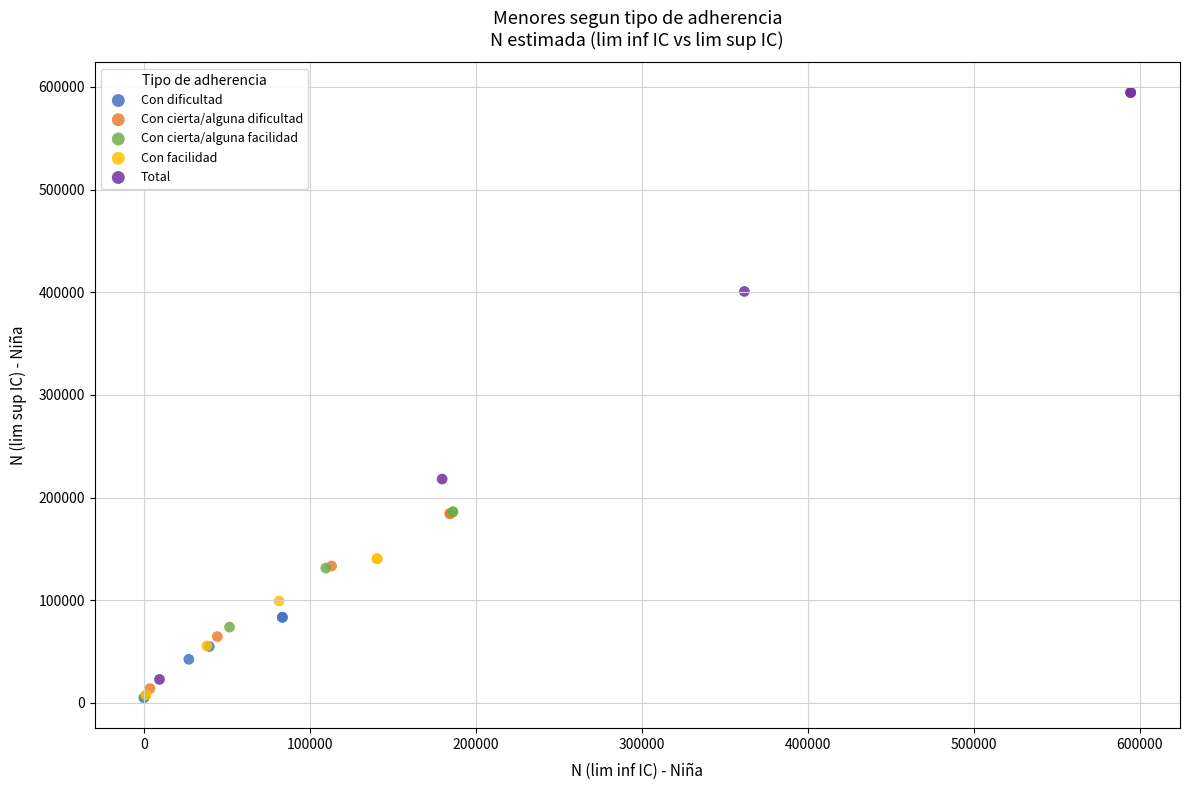

Which series contains the highest Y value?

Total